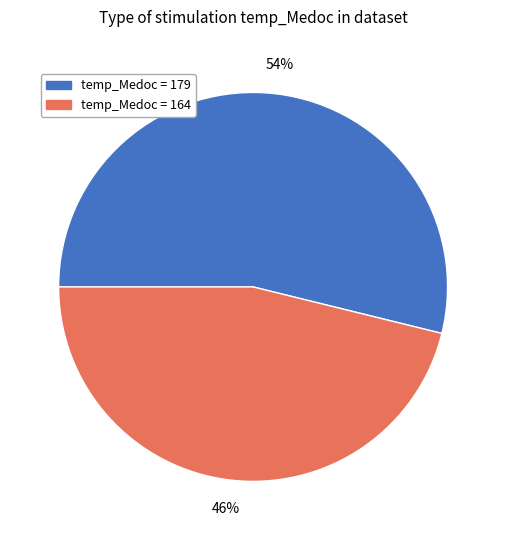

To the nearest percent, what is the average slice percentage?

50%